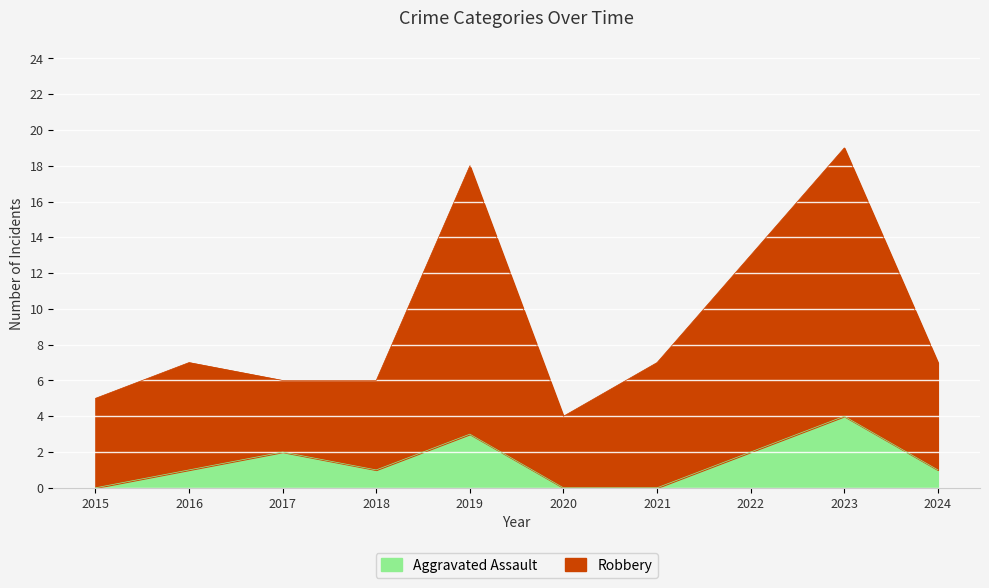

What is the difference between the Aggravated Assault values at 2023 and 2022?

2